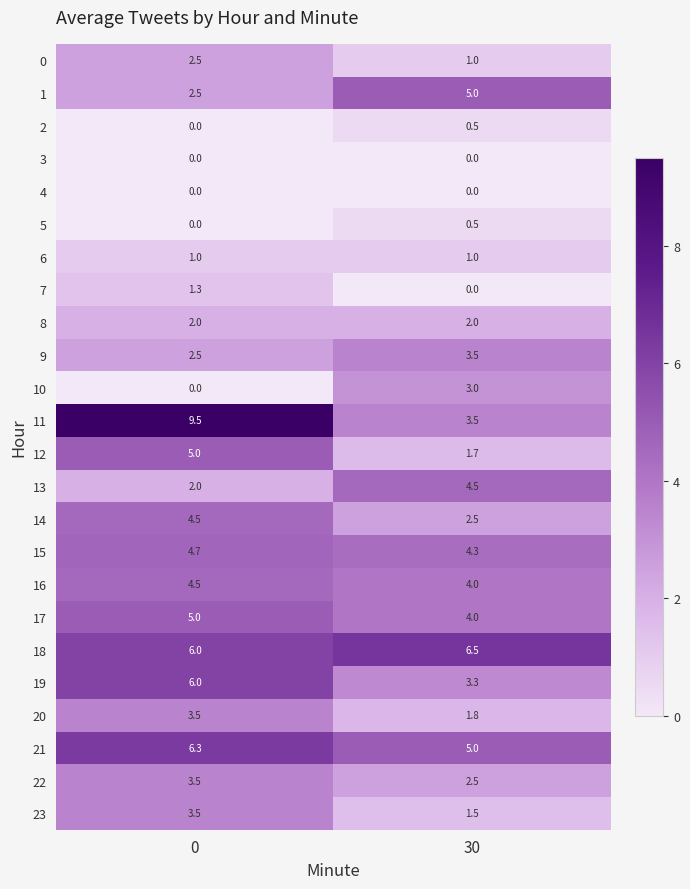

The value of 20 at 30 is 1.8. True or false?

True